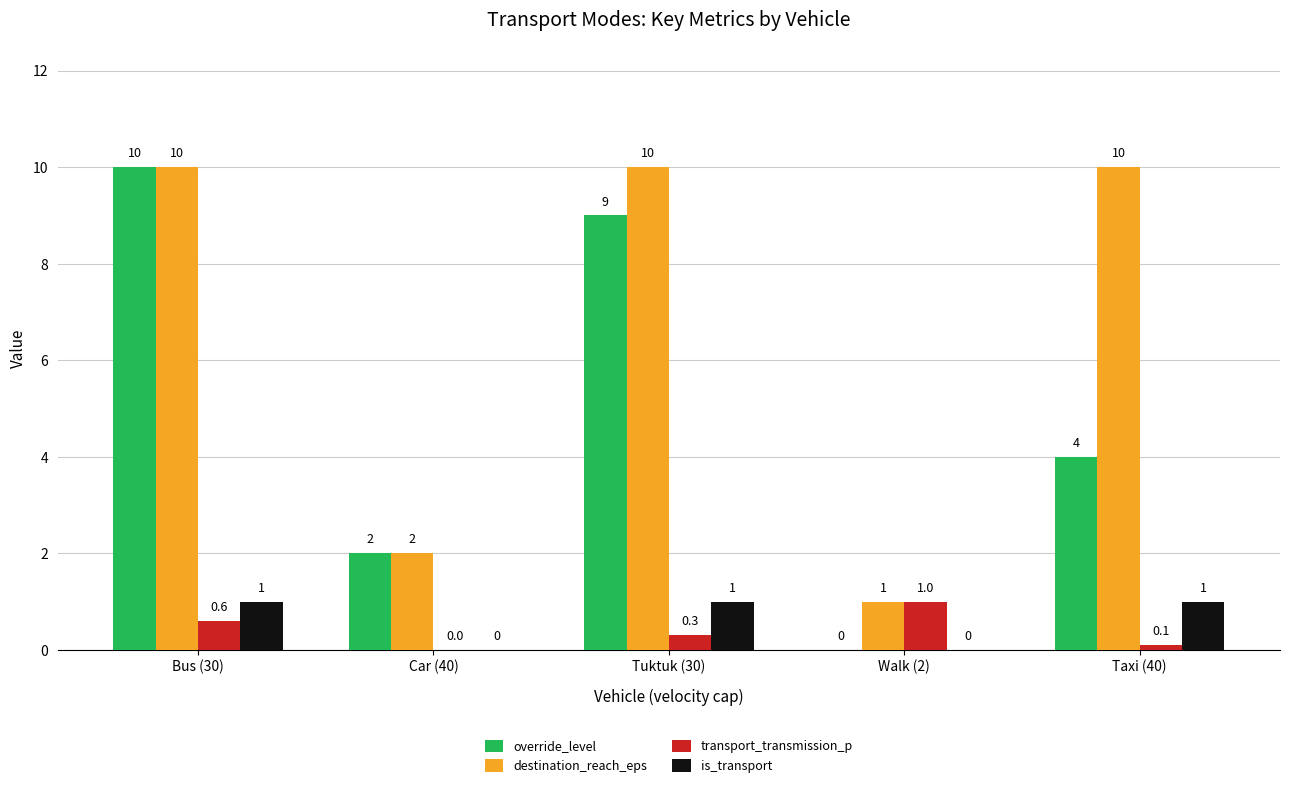

What is the approximate value of destination_reach_eps at Car (40)?

2.0